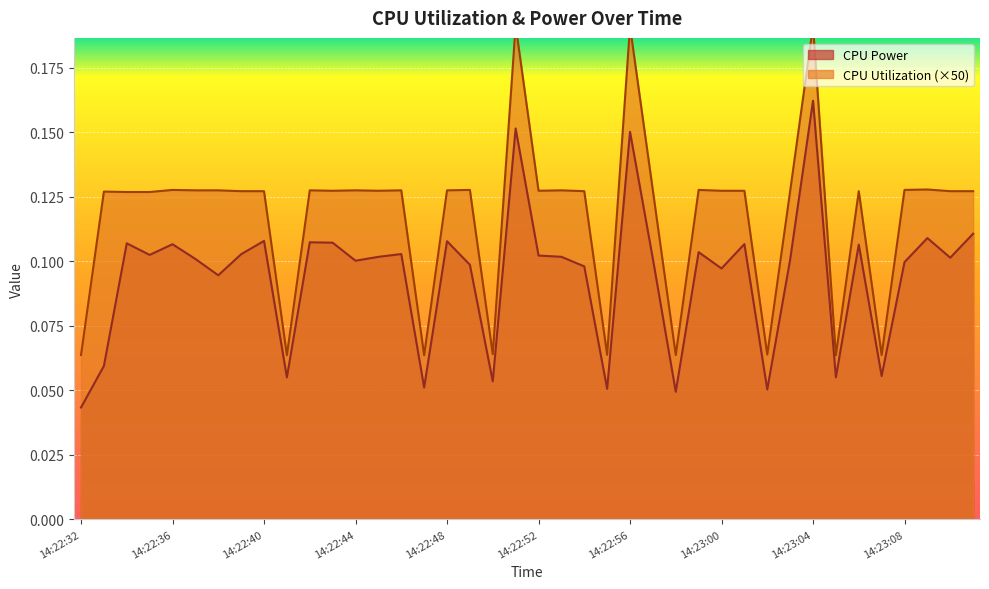

Which has a higher value, 14:22:33 or 14:22:43?

14:22:43